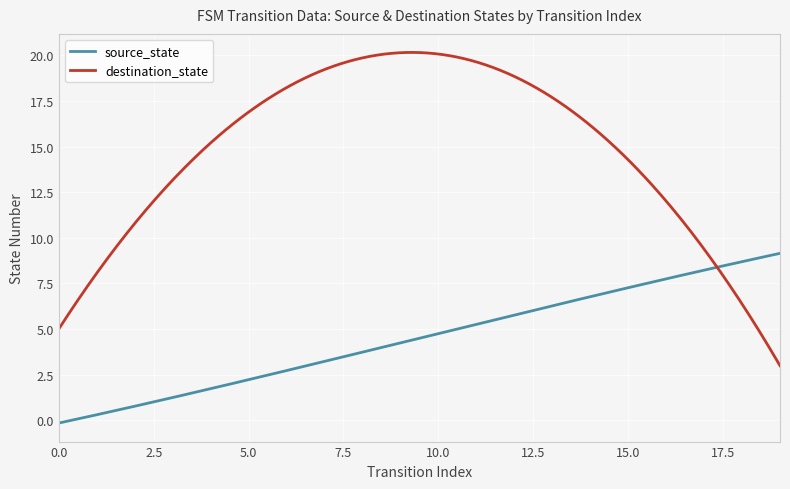

Which series has the largest total across all categories?

destination_state